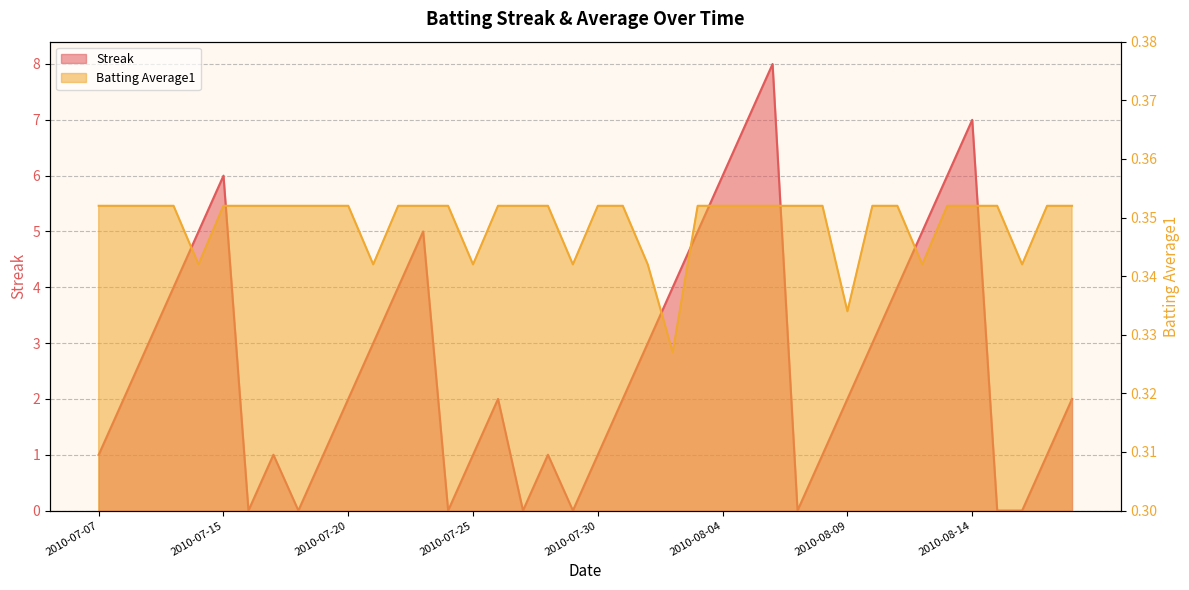

What is the spread (max minus min) of values at 2010-08-11?

3.6